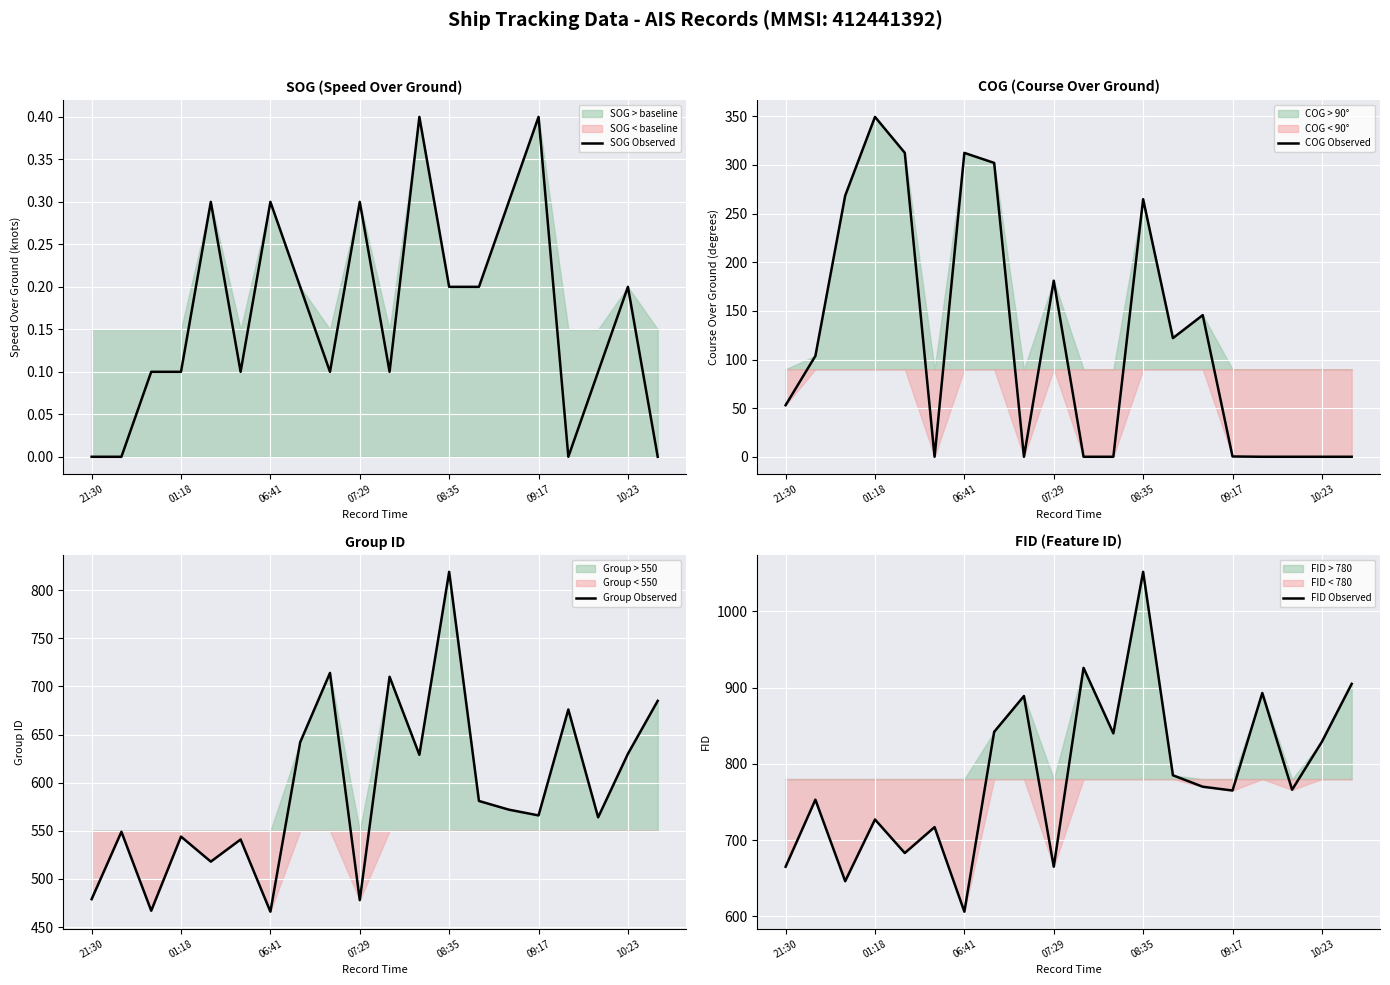

What is the highest value of the FID Observed series?

1052